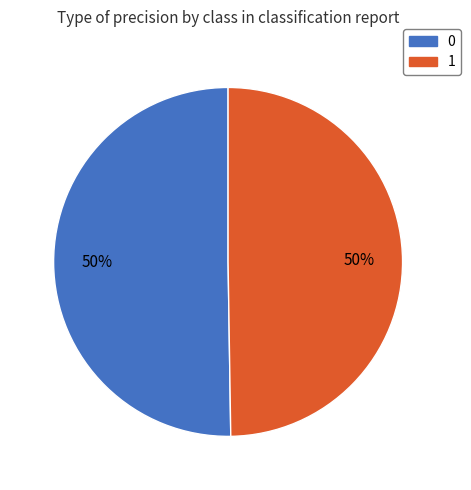

How many slices are in this pie chart?

2